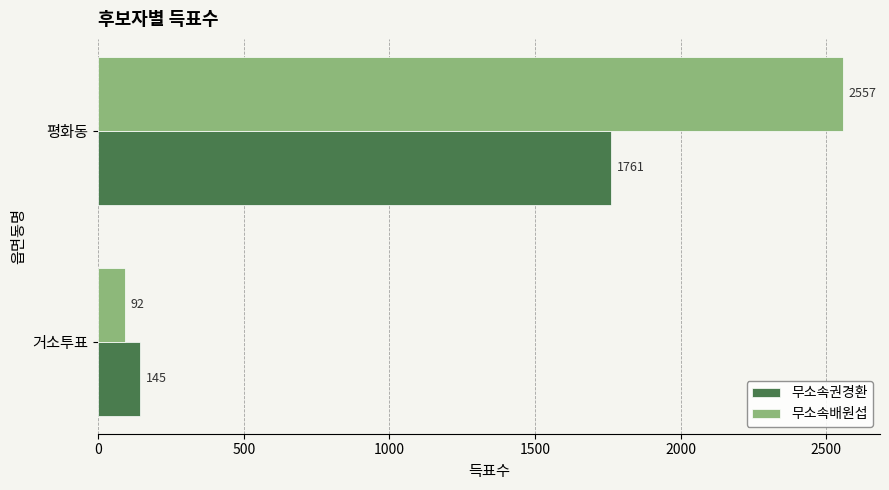

Which series has the largest total across all categories?

무소속배원섭